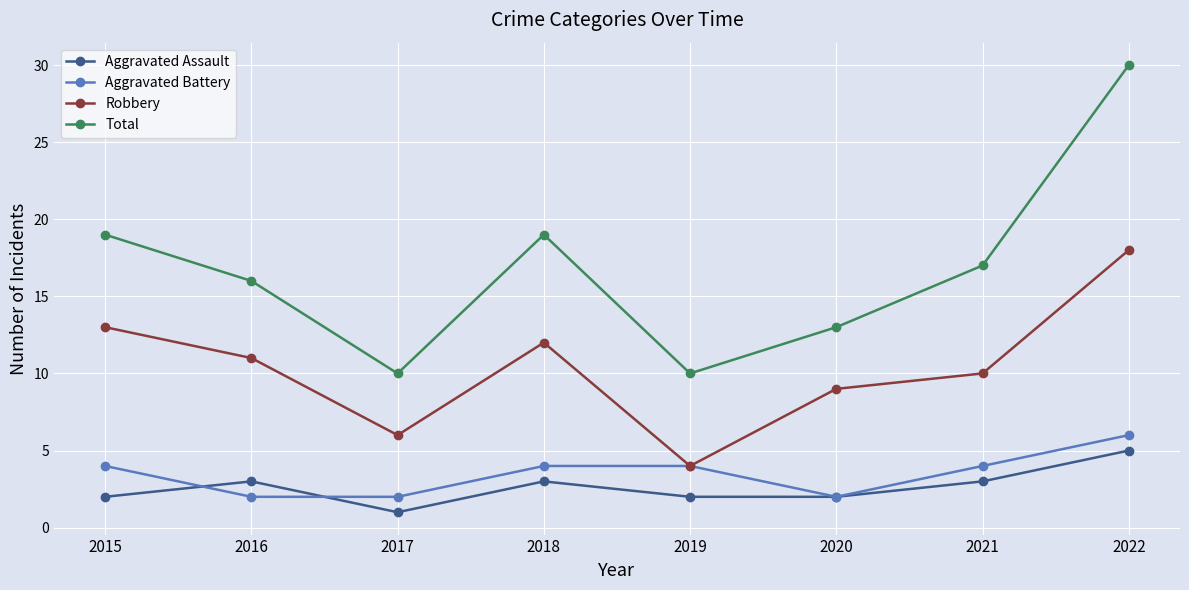

Which series has the largest total across all categories?

Total